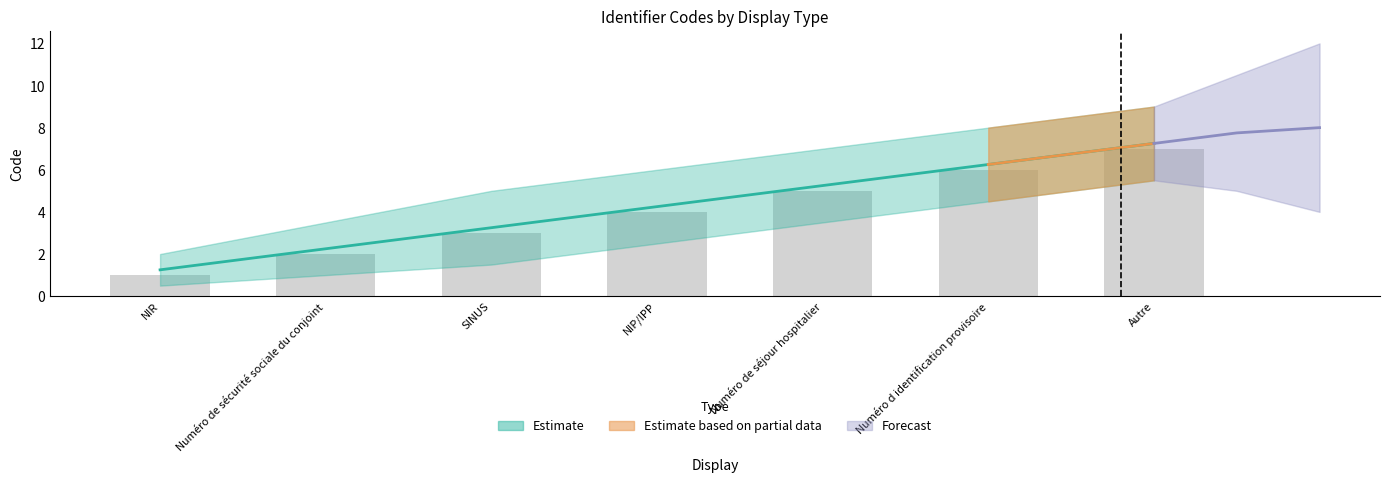

What value does the data have at NIP/IPP?

4.2